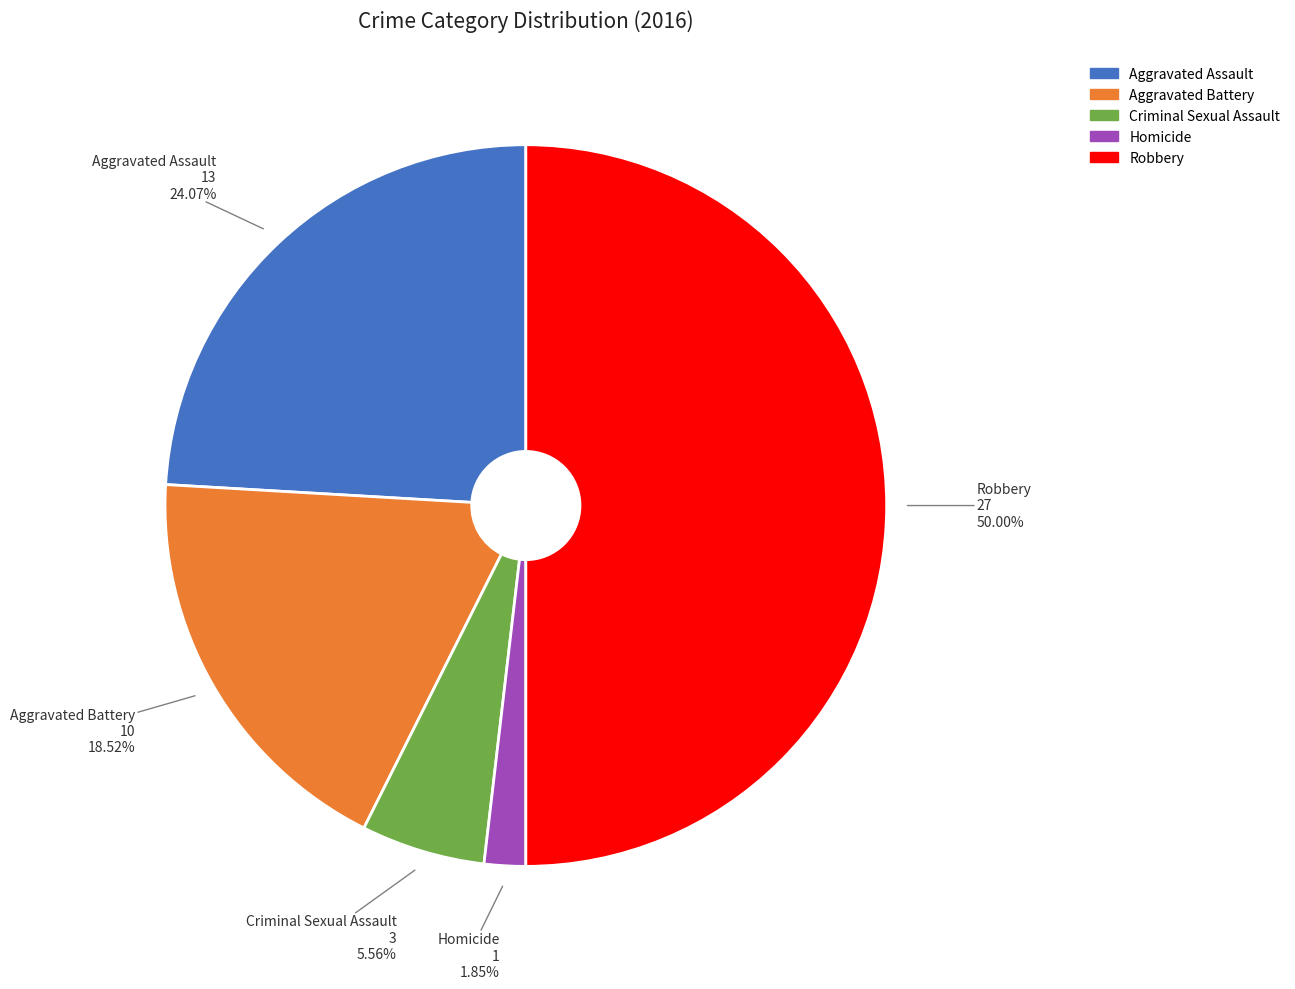

Does Criminal Sexual Assault account for over 50% of the chart?

No